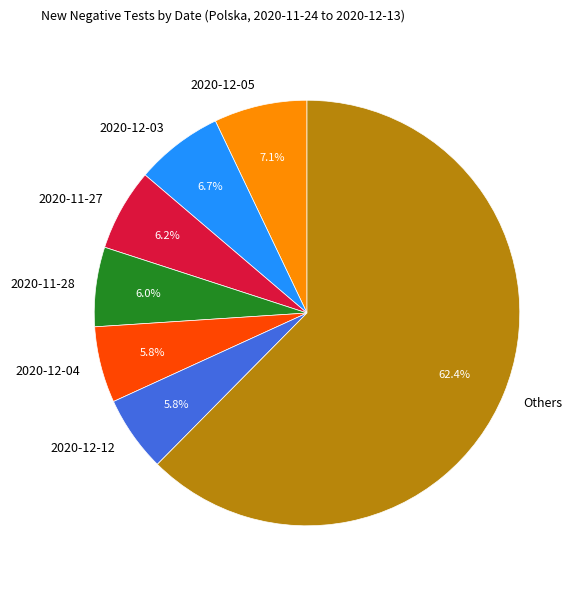

Which slice is the largest?

Others